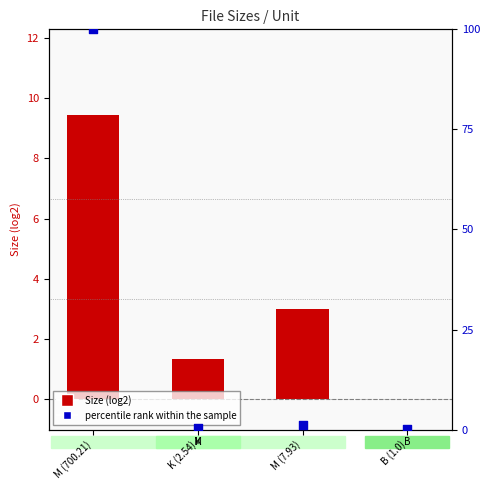

What are all the series names shown in the legend?

Size (log2), percentile rank within the sample